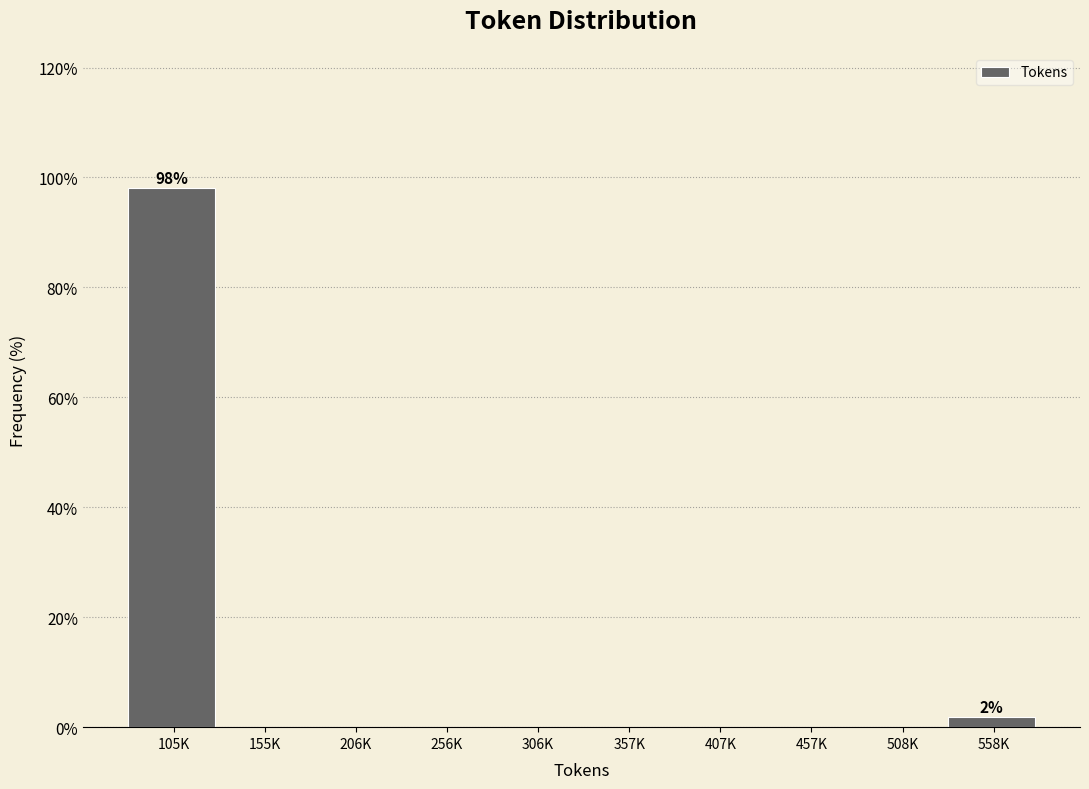

Reading right to left, transcribe all the data shown in this chart.

558K=1.9	508K=0.0	457K=0.0	407K=0.0	357K=0.0	306K=0.0	256K=0.0	206K=0.0	155K=0.0	105K=98.1